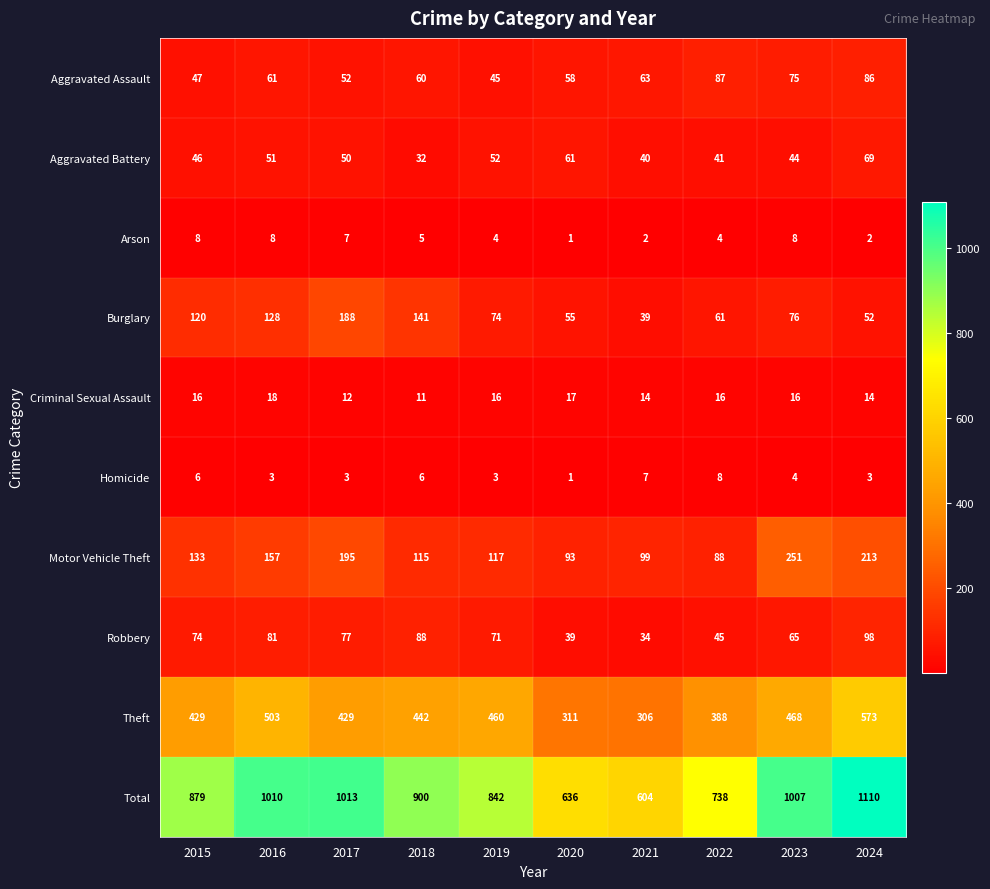

Is it true that Homicide equals 6 at 2018?

True